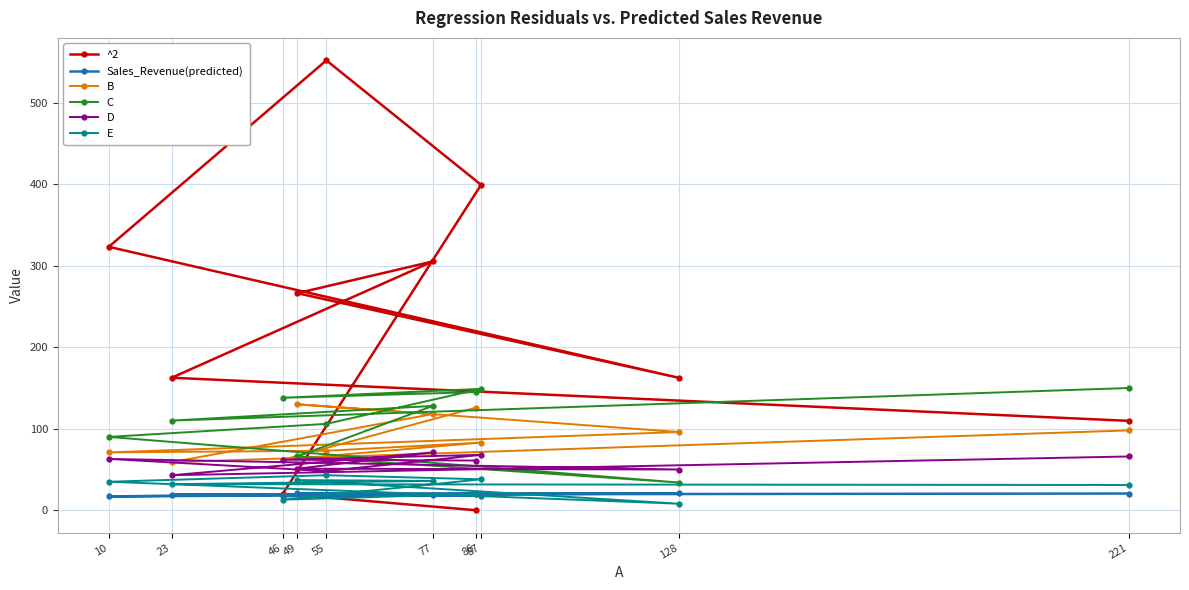

Which category has the highest value in the E series?

55